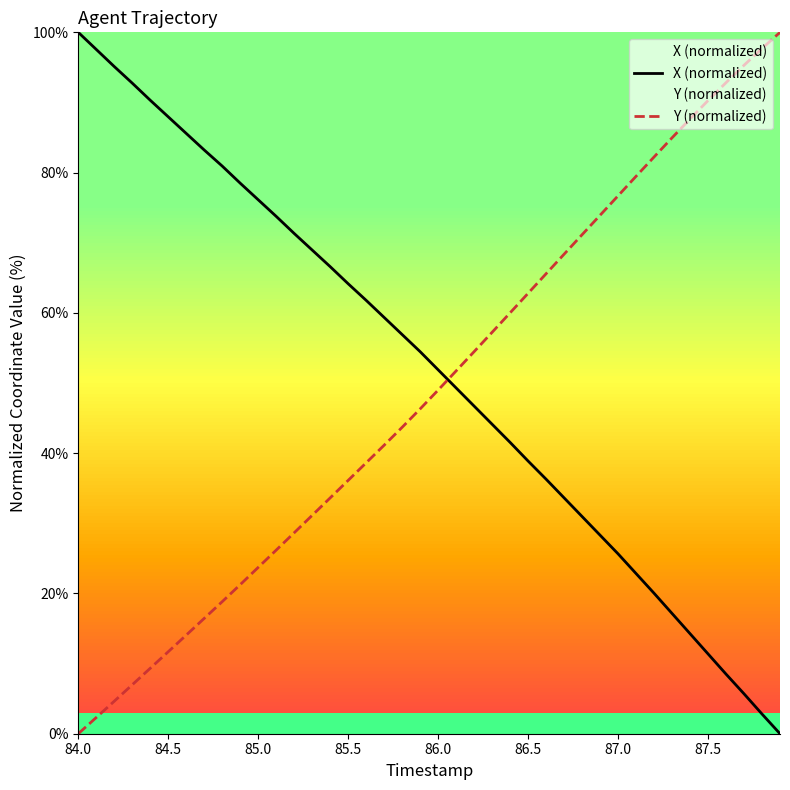

True or false: Y (normalized) has more than 0 interior local peaks.

False